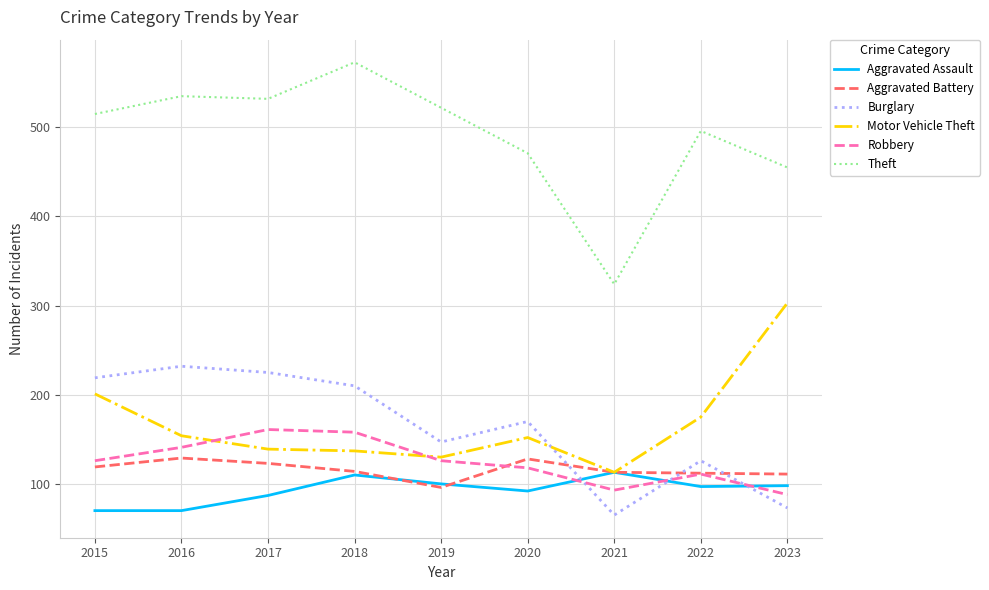

What value does the Robbery series have at 2020?

118